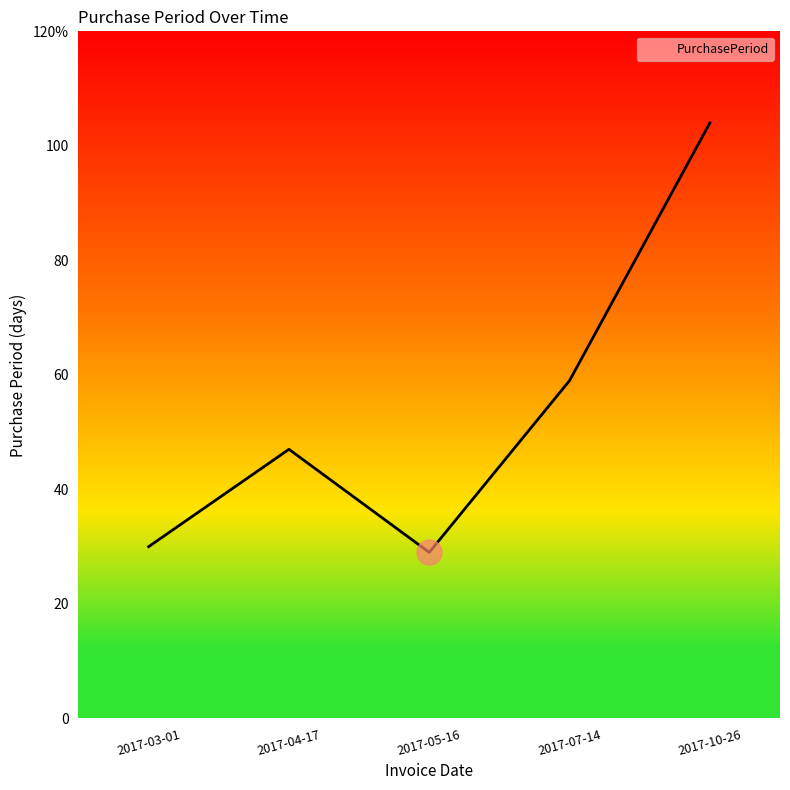

At which category does the data reach its first local valley?

2017-05-16